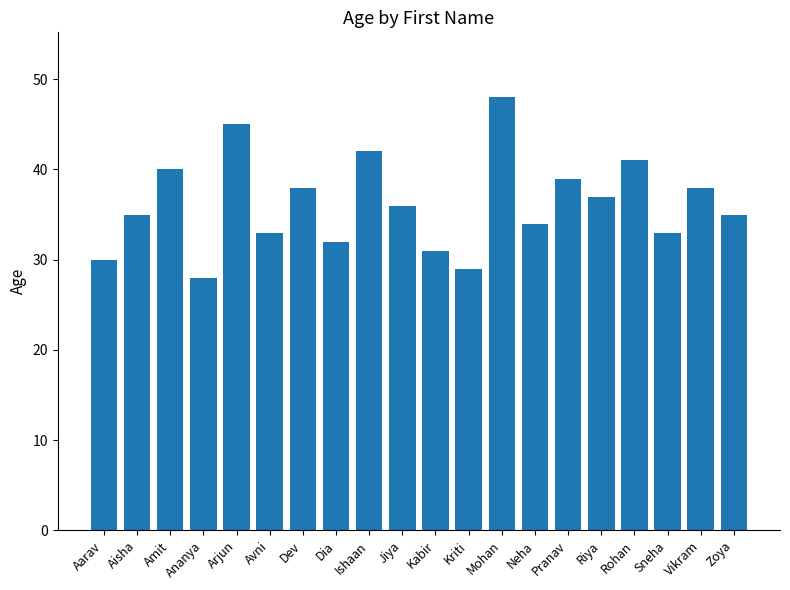

Are the bars horizontal?

No